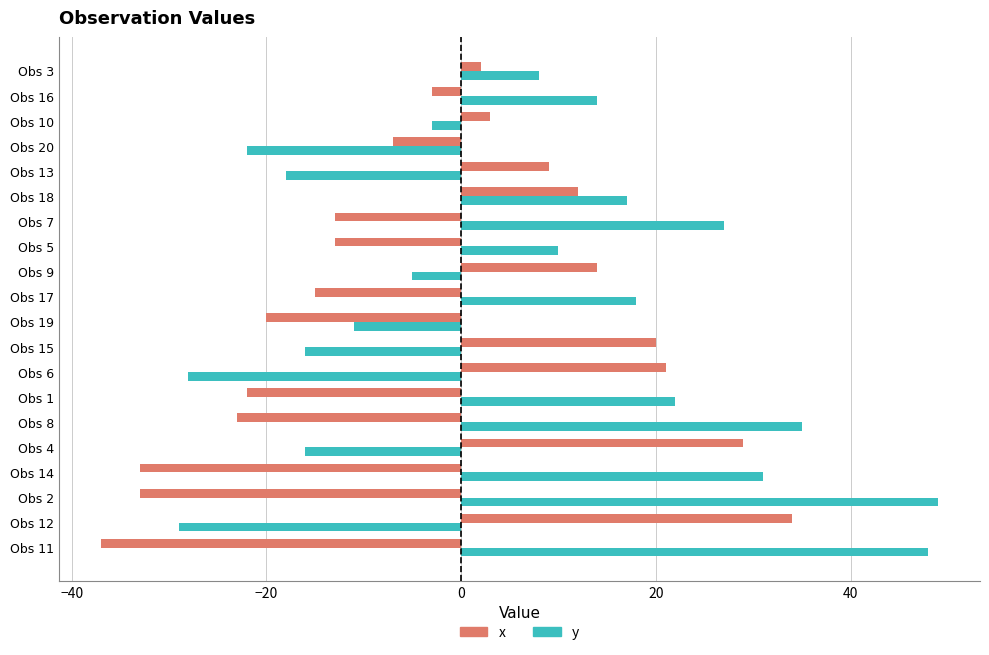

At which category is the sum across all series the highest?

Obs 18